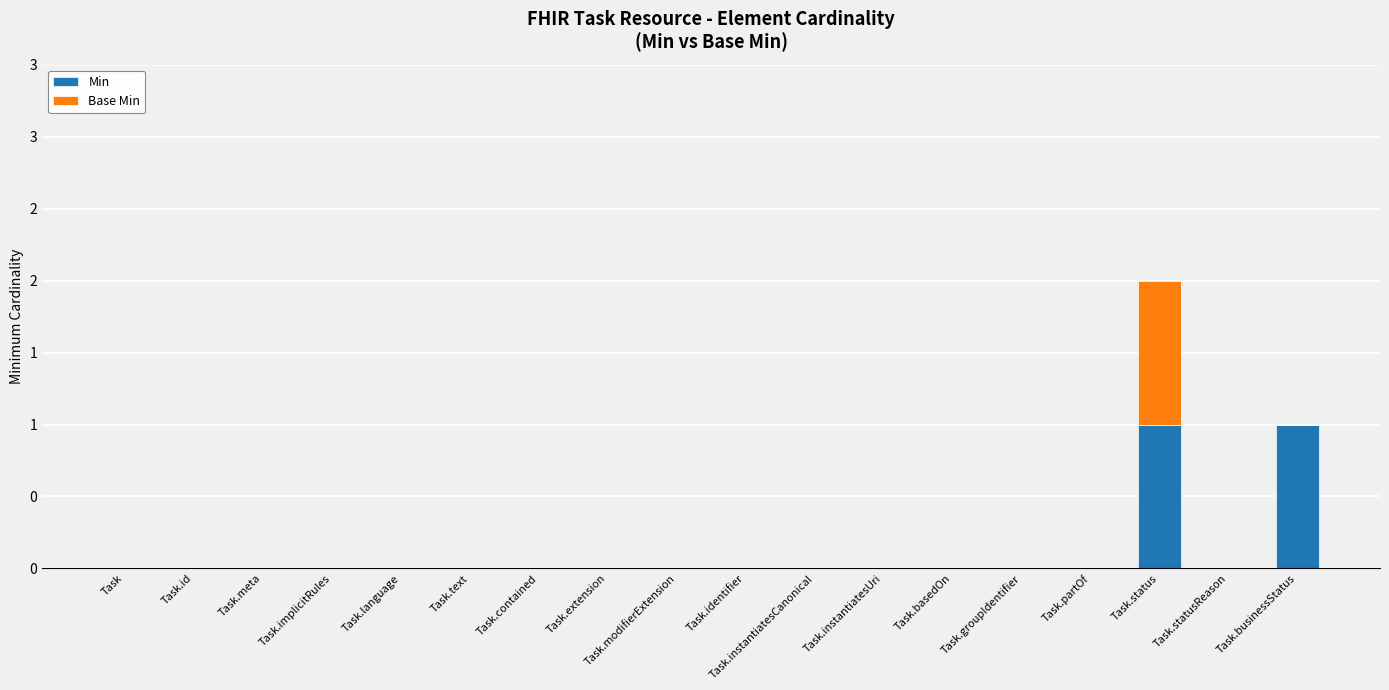

Does the chart contain stacked bars?

Yes